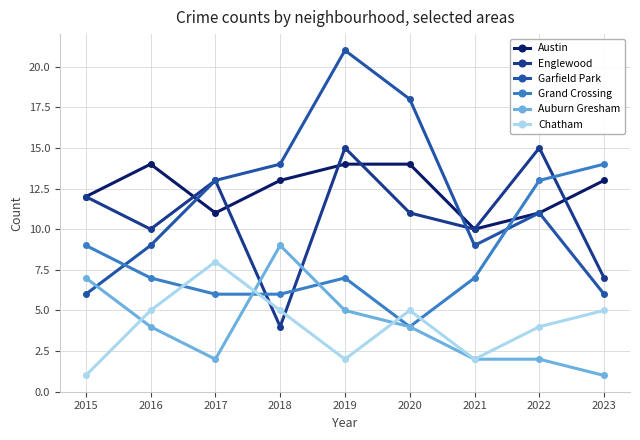

True or false: Austin has more than 0 interior local peaks.

True